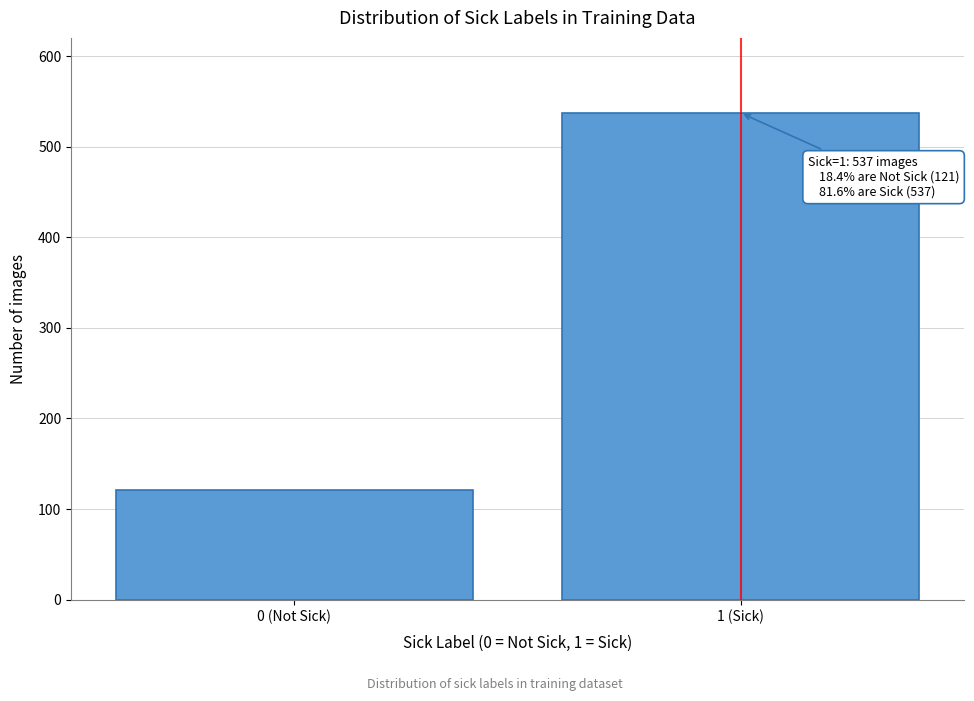

Reading left to right, extract all data points from this chart.

121	537